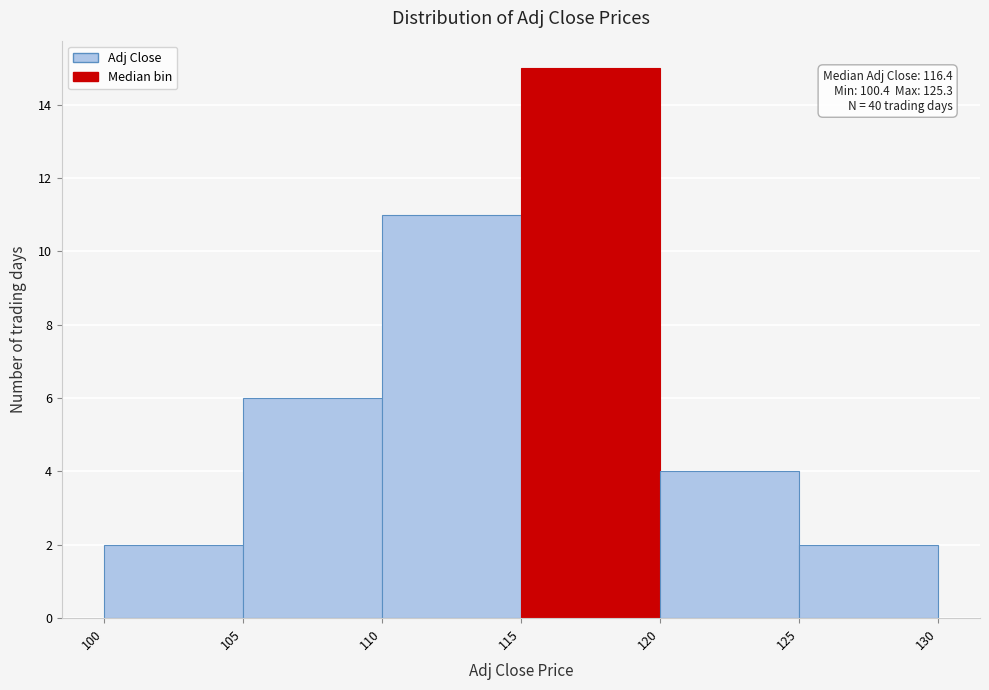

Over which range of the x-axis is the bar tallest?

115 to 120